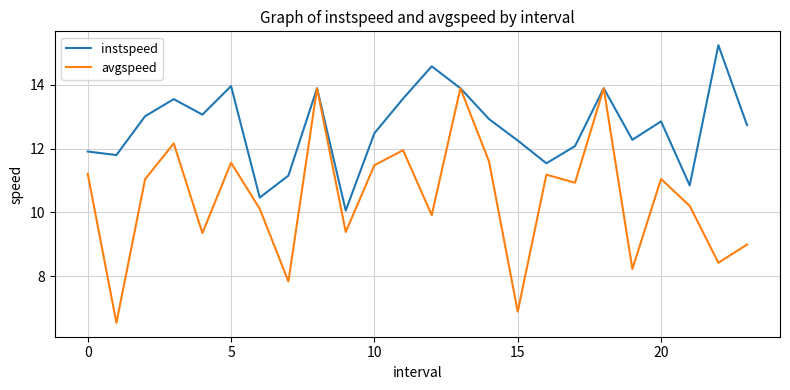

True or false: avgspeed has more than 2 interior local peaks.

True